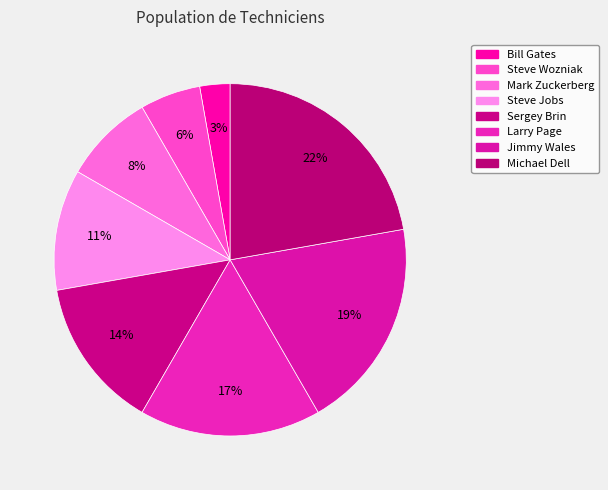

True or false: Larry Page accounts for 17% of the total.

True